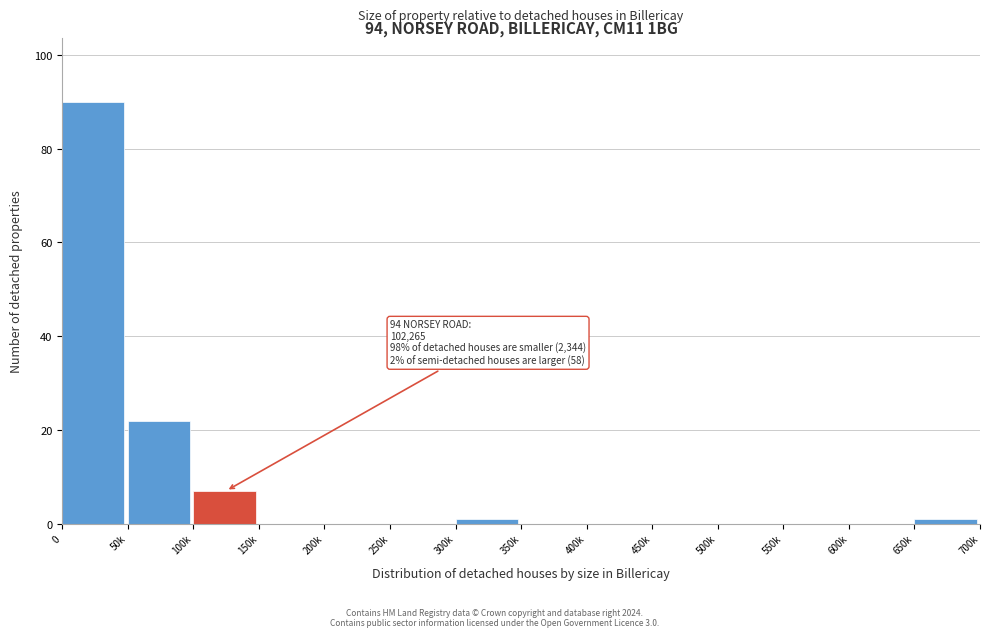

Reading left to right, list all the values displayed in this chart.

0=90	50k=22	100k=7	150k=0	200k=0	250k=0	300k=1	350k=0	400k=0	450k=0	500k=0	550k=0	600k=0	650k=1